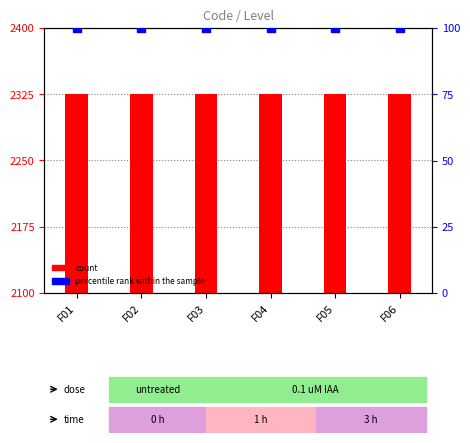

Which series has the largest total across all categories?

count